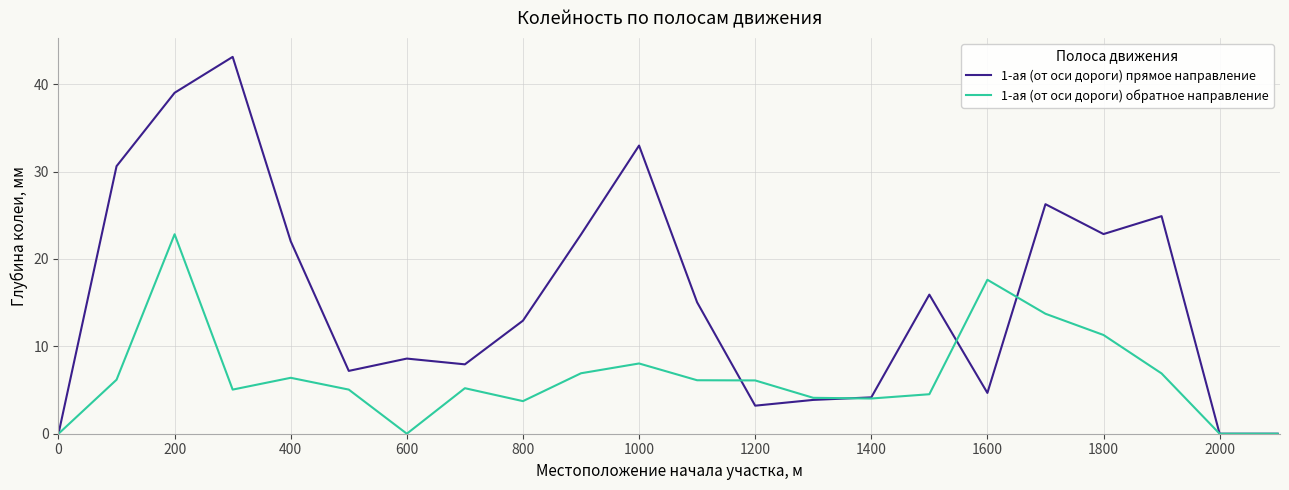

List the series in order of their overall mean, lowest first.

1-ая (от оси дороги) обратное направление, 1-ая (от оси дороги) прямое направление